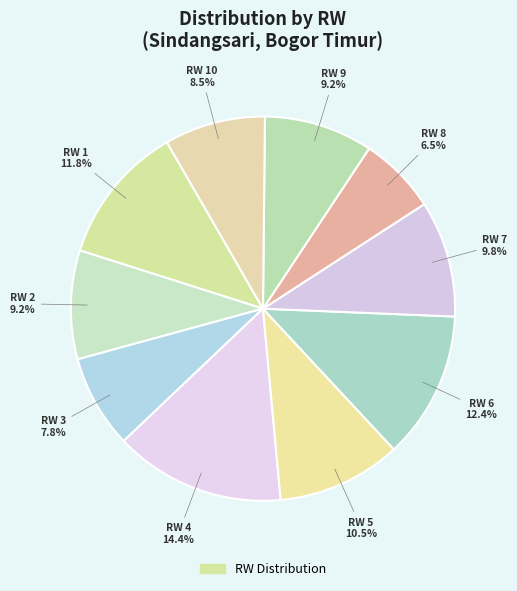

How many segments does this pie chart have?

10